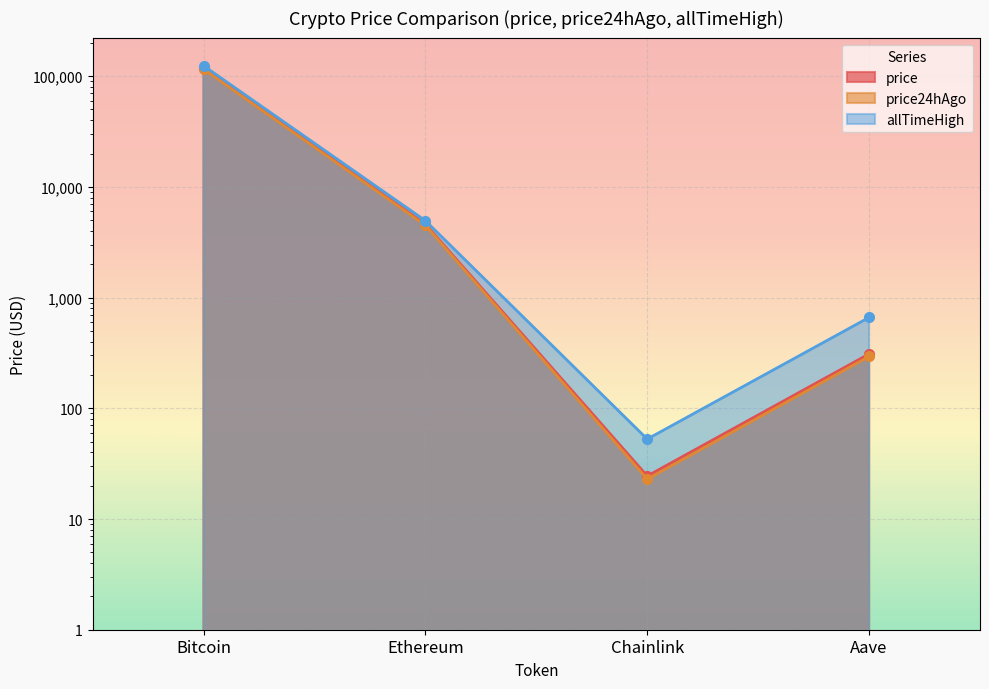

What is the maximum value shown in the chart?

124128.0